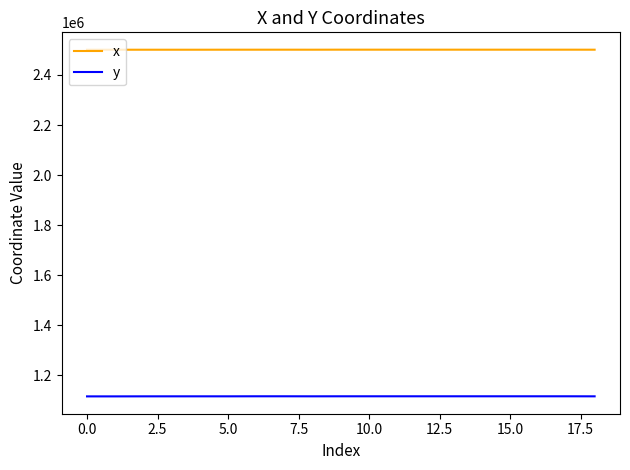

True or false: y and x cross at least once.

False